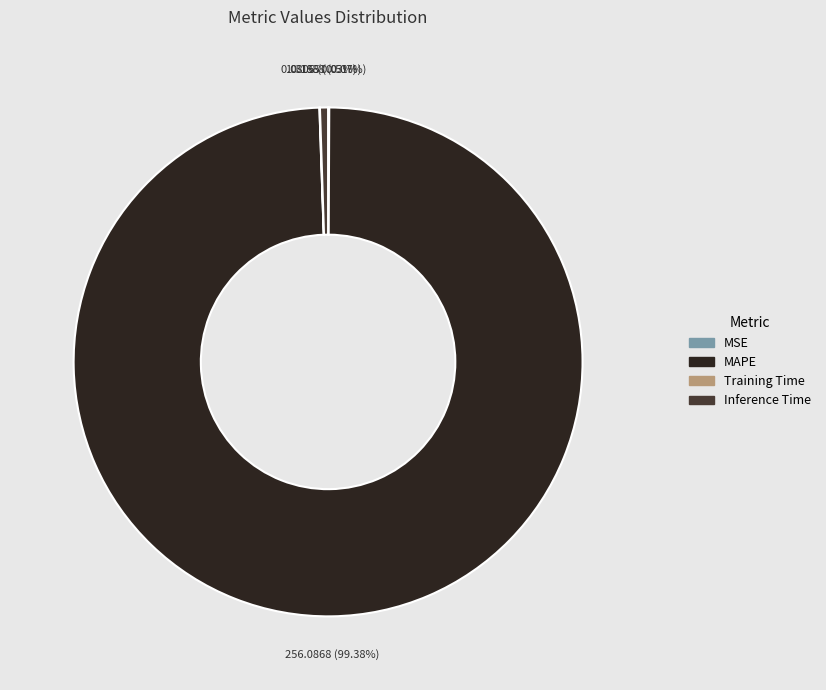

Does MAPE account for over 50% of the chart?

Yes